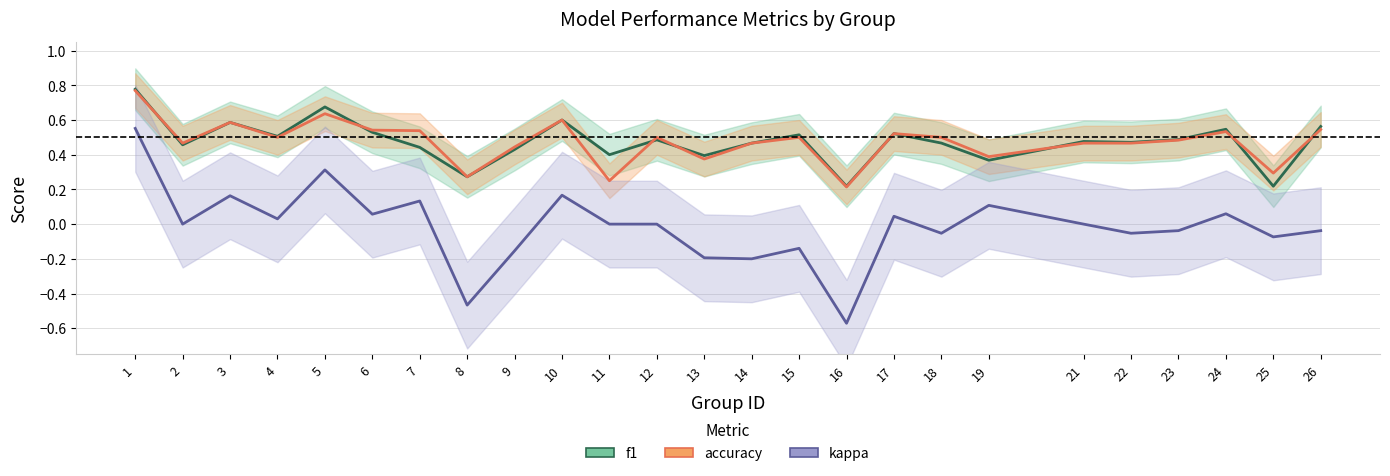

Does the chart have visible grid lines?

Yes